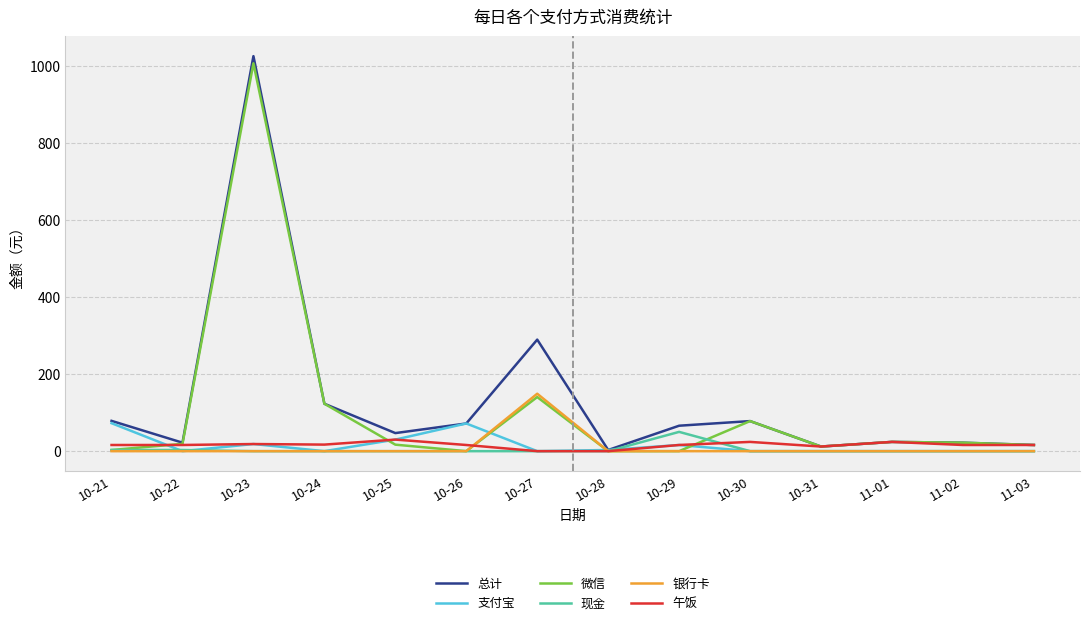

Which series ends up on top after the final intersection of 现金 and 午饭?

午饭